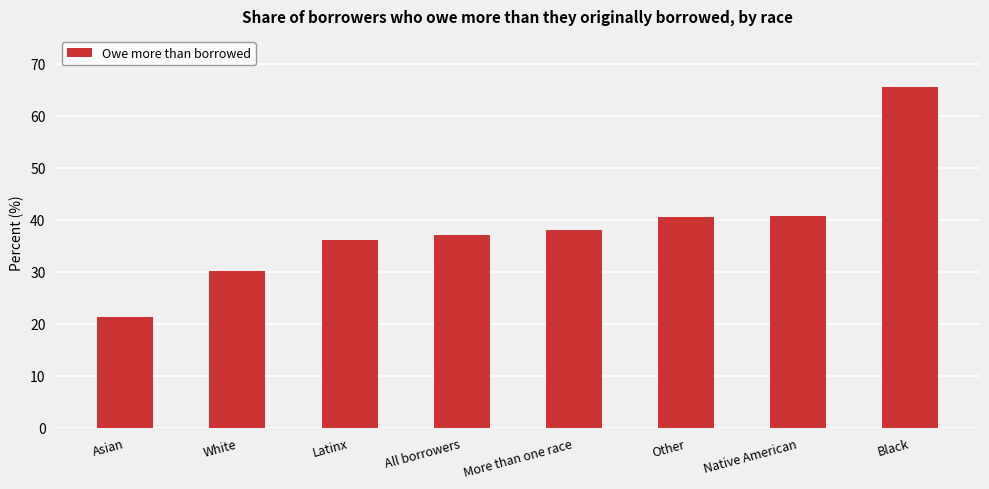

True or false: the data shows 8.0 at All borrowers.

False